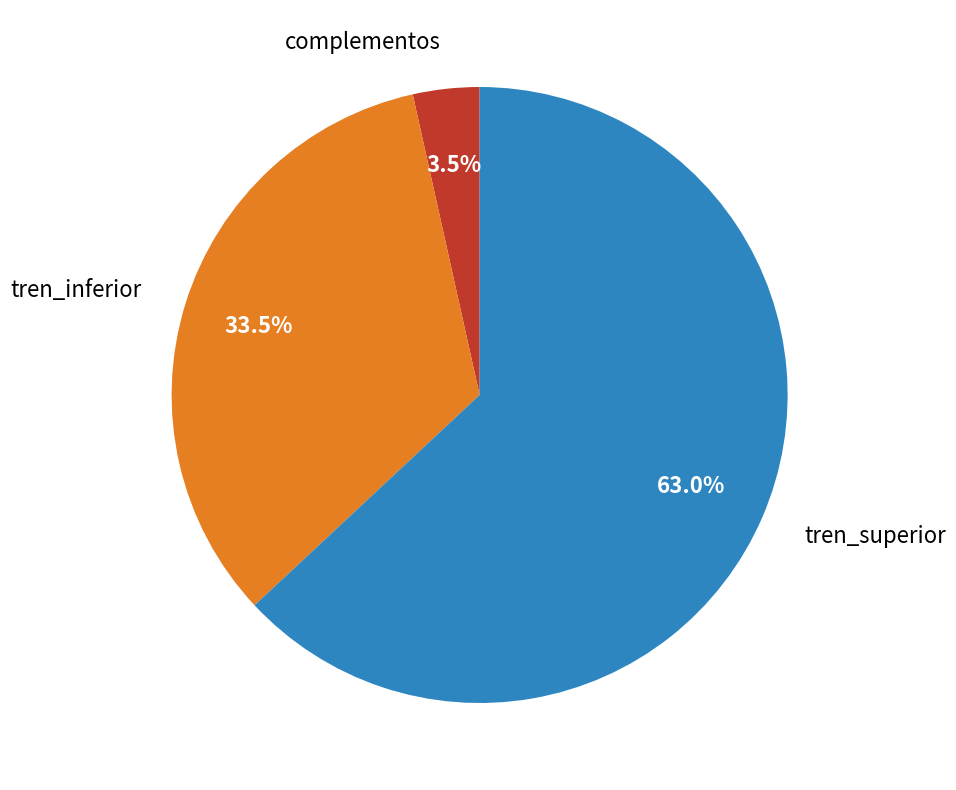

Rank the categories by value from highest to lowest.

tren_superior, tren_inferior, complementos